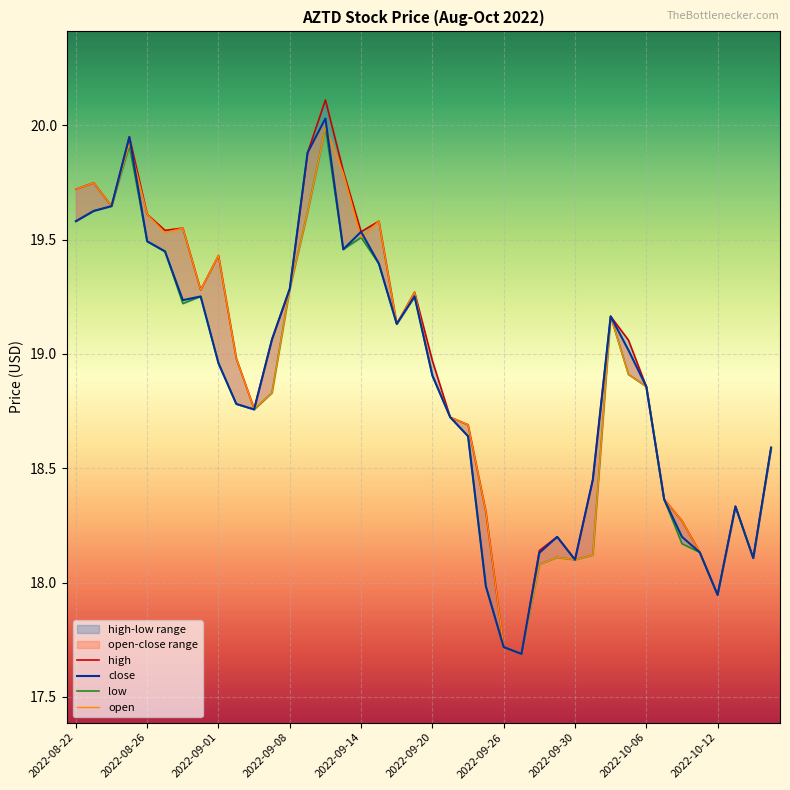

What is the difference between the second highest and second lowest values in the low series?

2.2